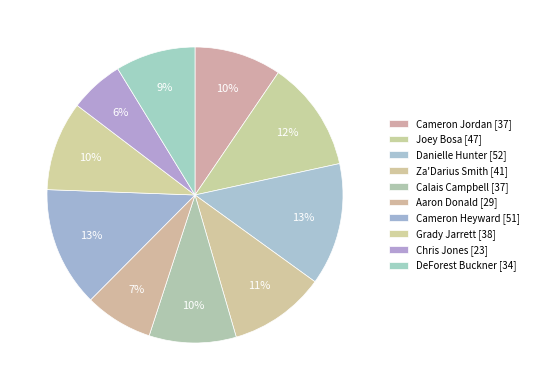

Which slice is the largest?

Danielle Hunter (4 Yrs)